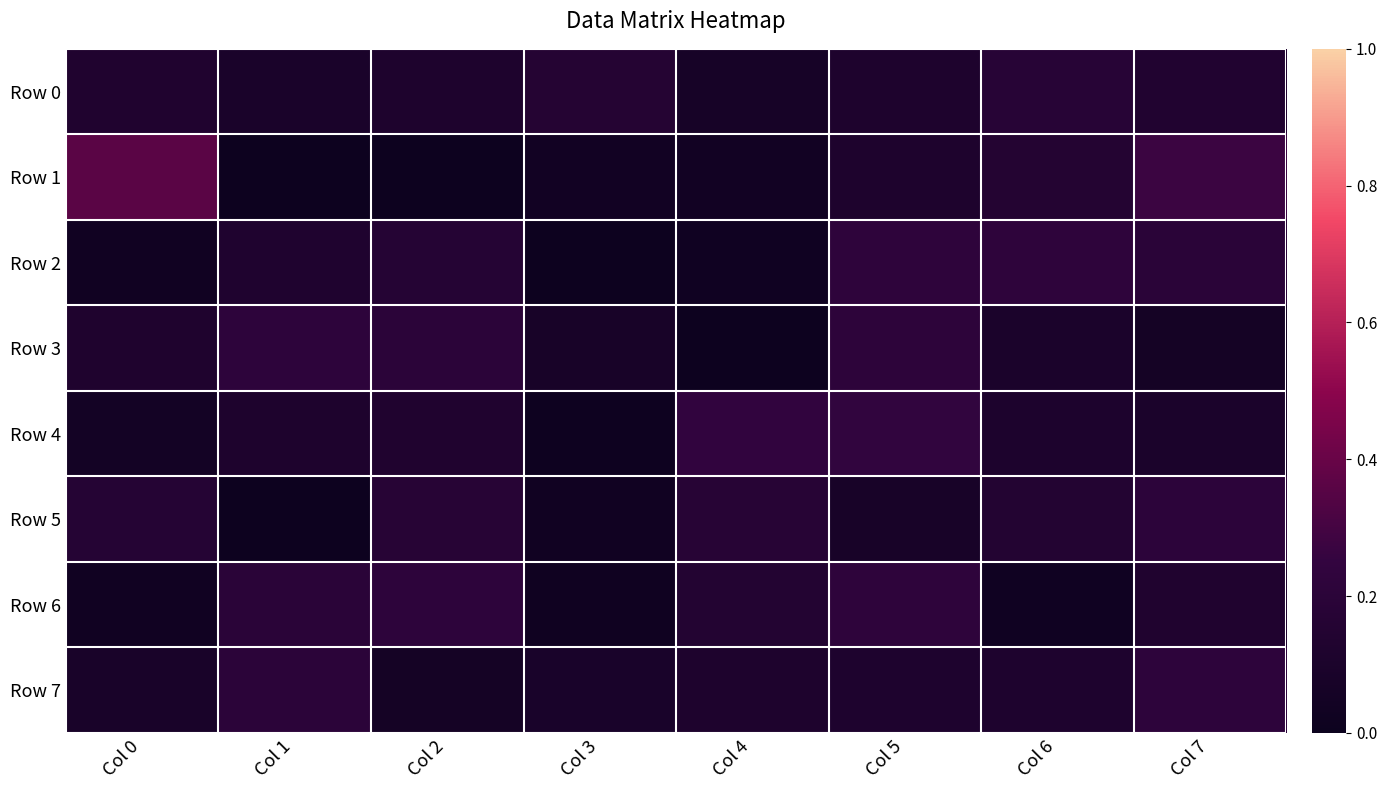

Reading right to left, list all the values displayed in this chart.

Row 0: Col 7=0.1	Col 6=0.2	Col 5=0.1	Col 4=0.1	Col 3=0.2	Col 2=0.1	Col 1=0.1	Col 0=0.1
Row 1: Col 7=0.3	Col 6=0.2	Col 5=0.1	Col 4=0.0	Col 3=0.0	Col 2=0.0	Col 1=0.0	Col 0=0.4
Row 2: Col 7=0.2	Col 6=0.2	Col 5=0.2	Col 4=0.0	Col 3=0.0	Col 2=0.2	Col 1=0.1	Col 0=0.0
Row 3: Col 7=0.1	Col 6=0.1	Col 5=0.2	Col 4=0.0	Col 3=0.1	Col 2=0.2	Col 1=0.2	Col 0=0.1
Row 4: Col 7=0.1	Col 6=0.1	Col 5=0.2	Col 4=0.2	Col 3=0.0	Col 2=0.1	Col 1=0.1	Col 0=0.1
Row 5: Col 7=0.2	Col 6=0.2	Col 5=0.1	Col 4=0.2	Col 3=0.0	Col 2=0.2	Col 1=0.0	Col 0=0.2
Row 6: Col 7=0.1	Col 6=0.0	Col 5=0.2	Col 4=0.2	Col 3=0.0	Col 2=0.2	Col 1=0.2	Col 0=0.0
Row 7: Col 7=0.2	Col 6=0.1	Col 5=0.1	Col 4=0.1	Col 3=0.1	Col 2=0.1	Col 1=0.2	Col 0=0.1